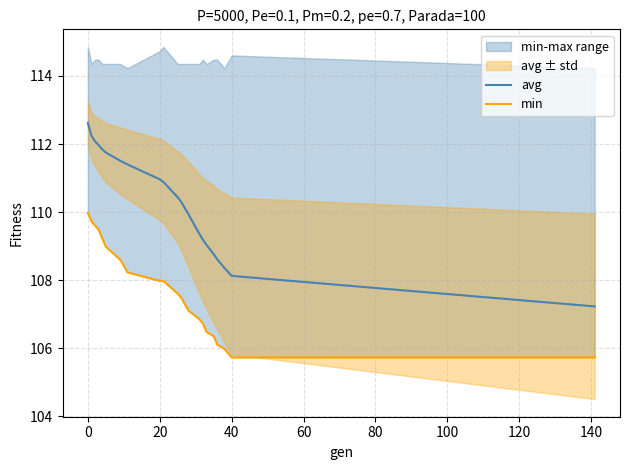

True or false: min has more than 1 interior local peaks.

False